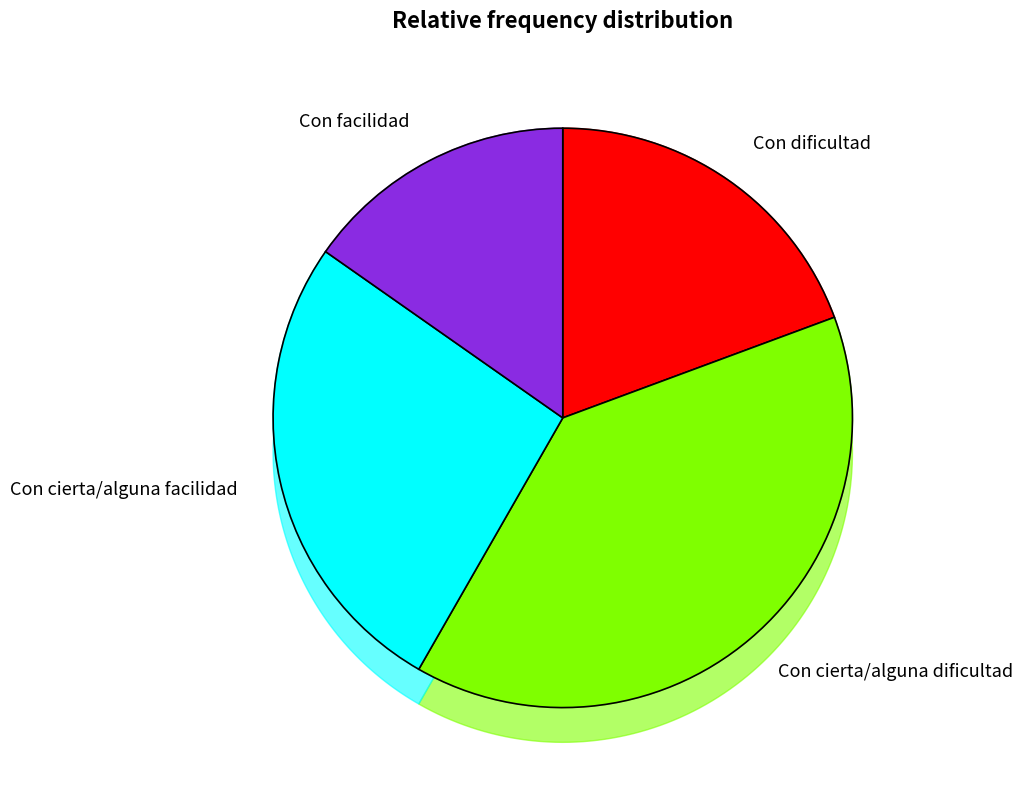

What percentage is the Con cierta/alguna dificultad slice, to the nearest percent?

39%